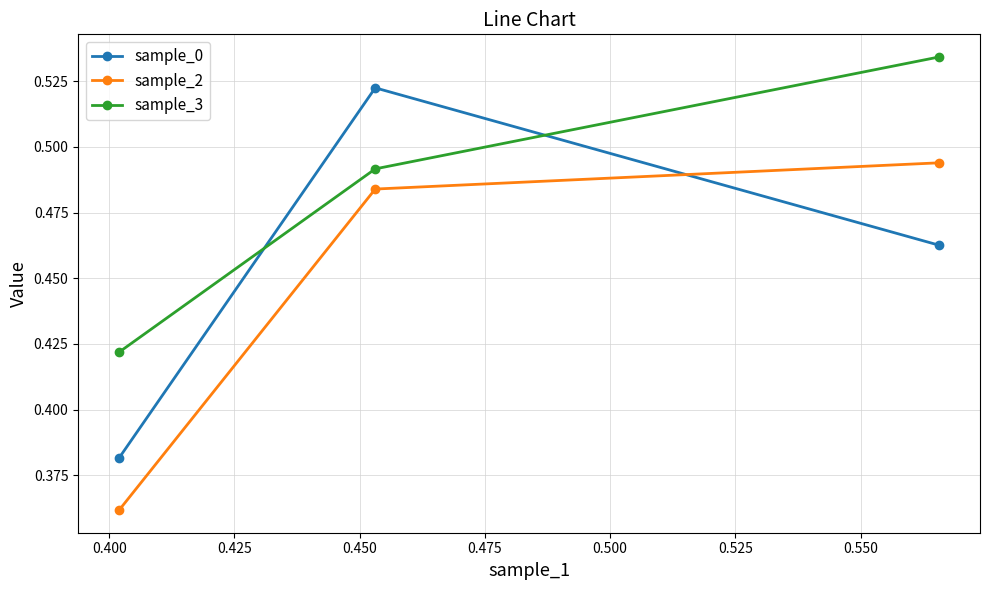

At how many categories does at least one series exceed 0?

3